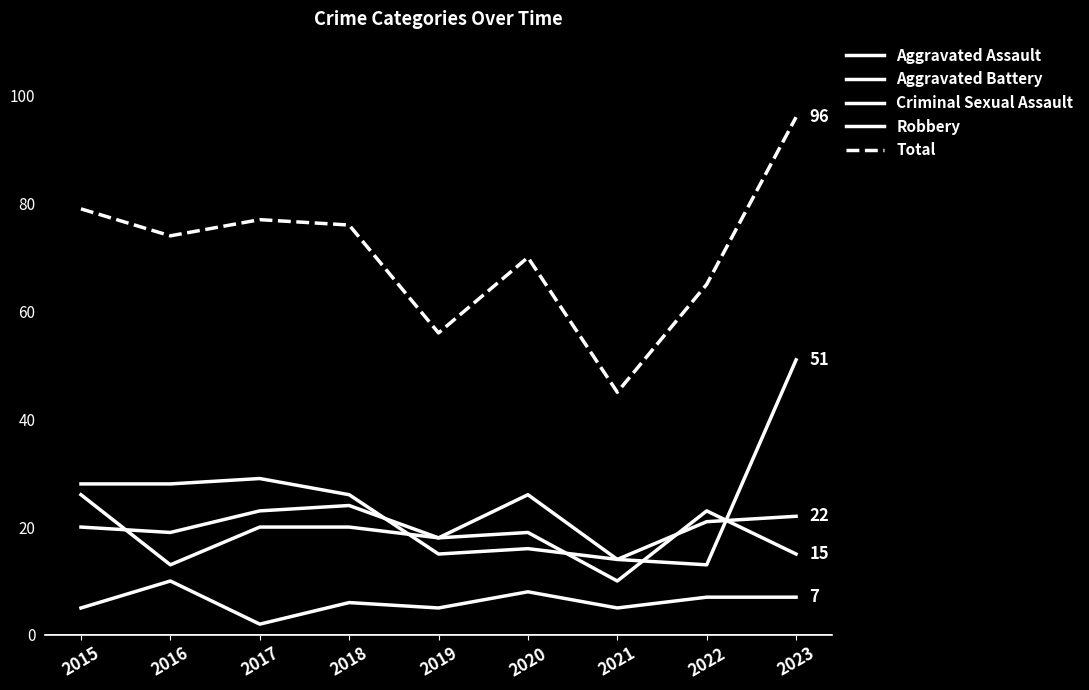

True or false: Total and Aggravated Assault intersect in this chart.

False